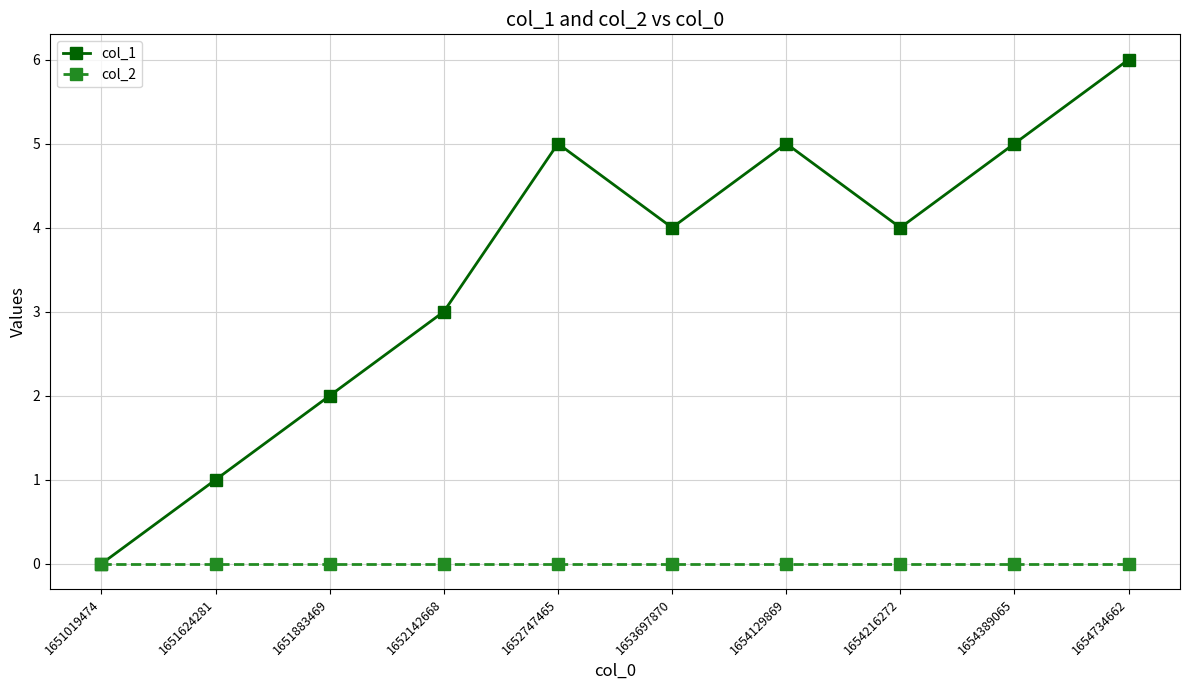

Reading right to left, extract all data points from this chart.

col_1: 1654734662=6	1654389065=5	1654216272=4	1654129869=5	1653697870=4	1652747465=5	1652142668=3	1651883469=2	1651624281=1	1651019474=0
col_2: 1654734662=0	1654389065=0	1654216272=0	1654129869=0	1653697870=0	1652747465=0	1652142668=0	1651883469=0	1651624281=0	1651019474=0